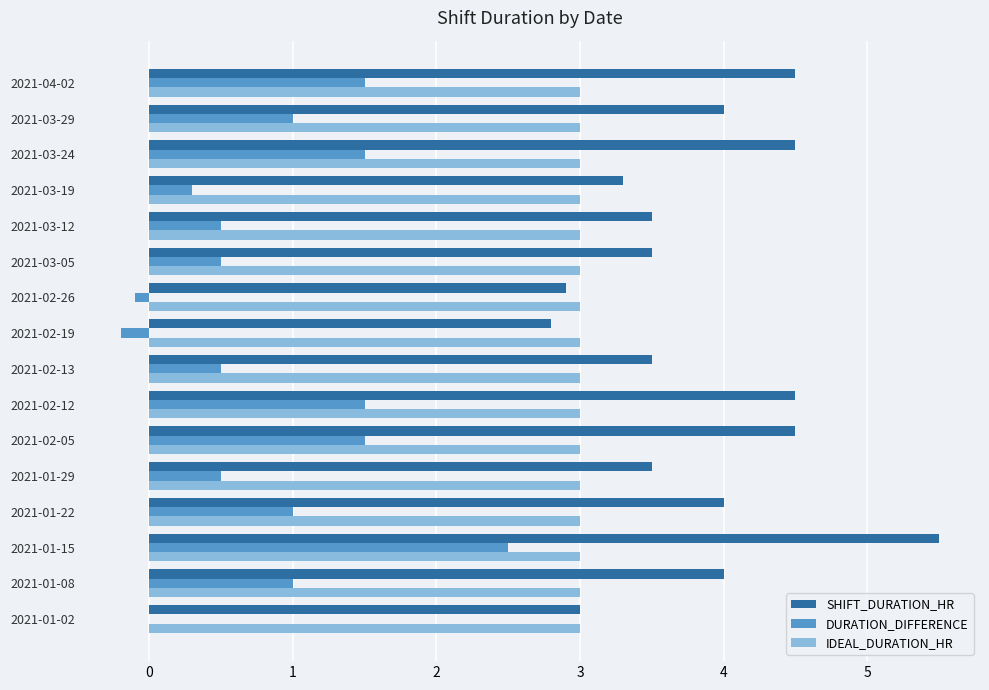

What is the approximate value of SHIFT_DURATION_HR at 2021-02-12?

4.5